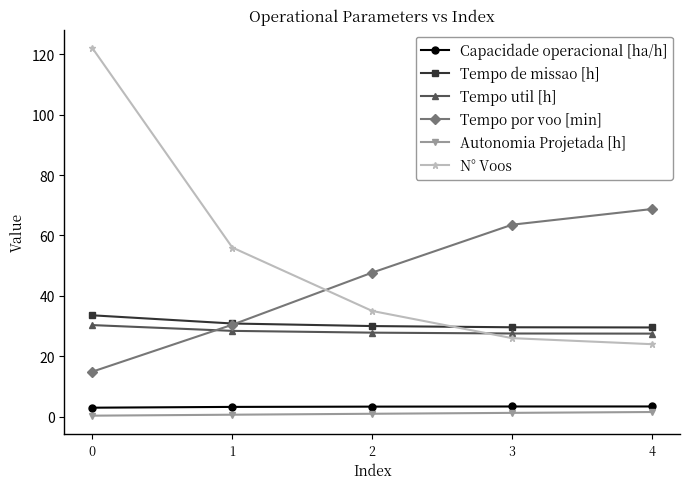

How many times do Tempo por voo [min] and Tempo util [h] cross each other?

1